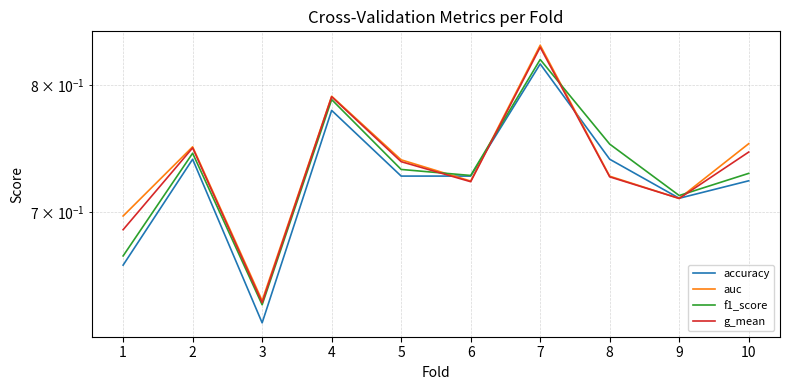

How many series are shown in this chart?

4